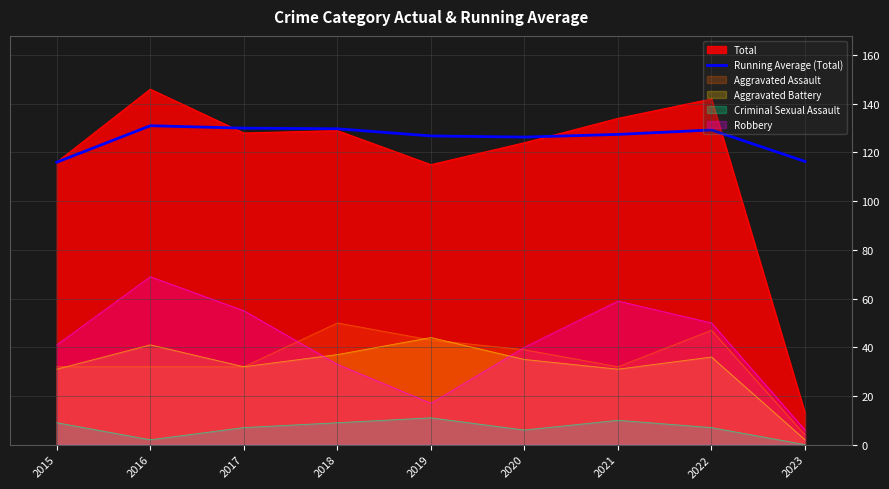

What is the difference between the second highest and second lowest values?

13.7